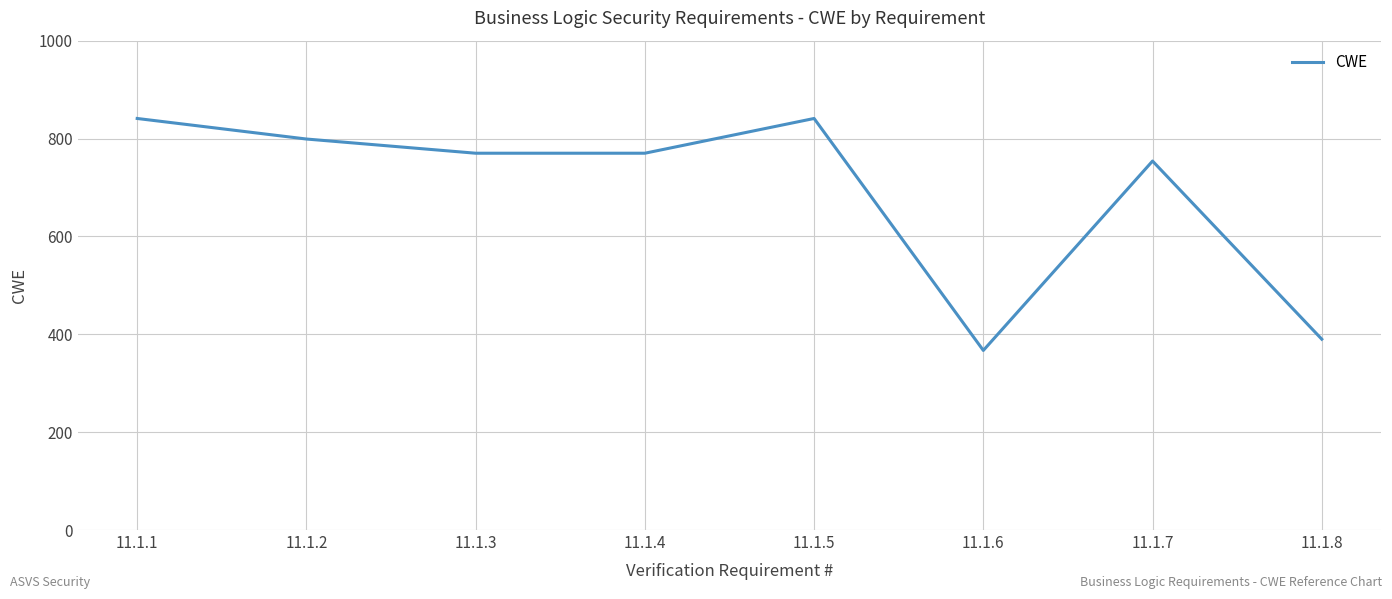

At which label is the value closest to 604?

11.1.7